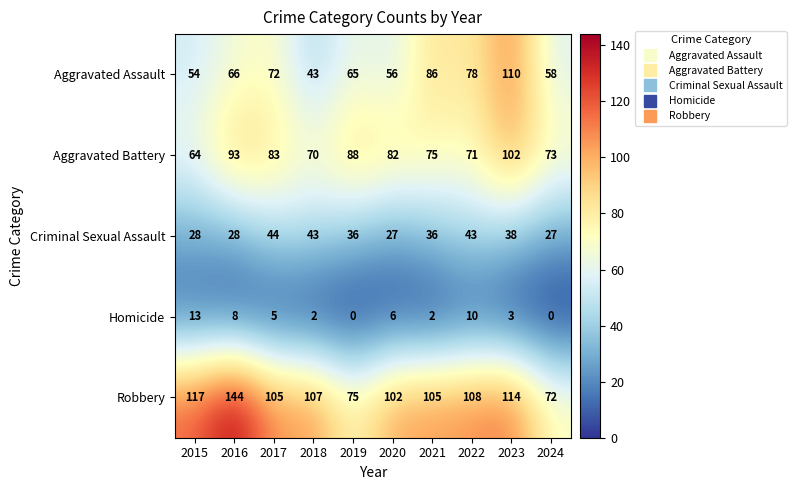

Which series has the widest spread of values?

Robbery